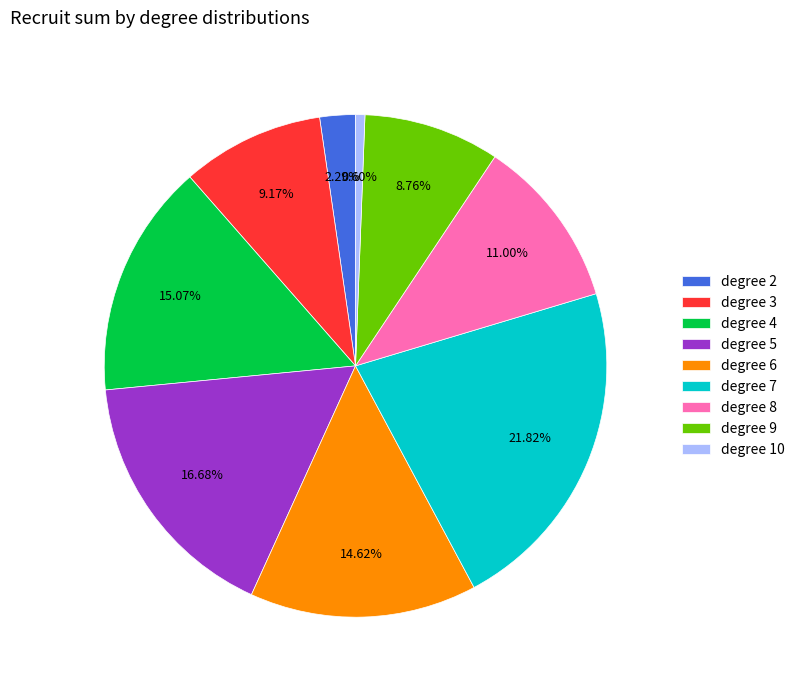

What is the ratio of the value at degree 7 to the value at degree 2?

9.5